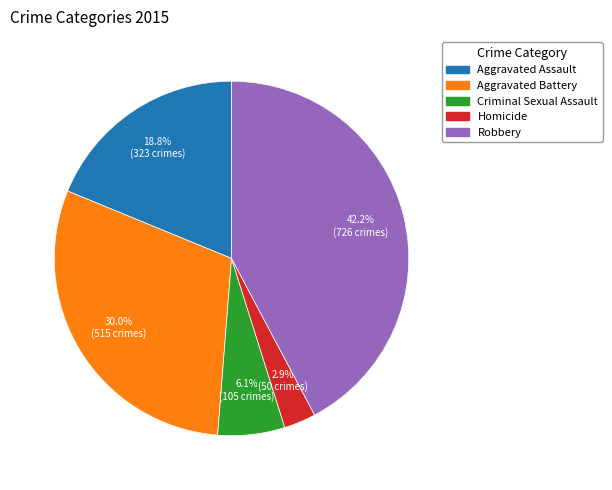

Count the number of slices in the pie.

5